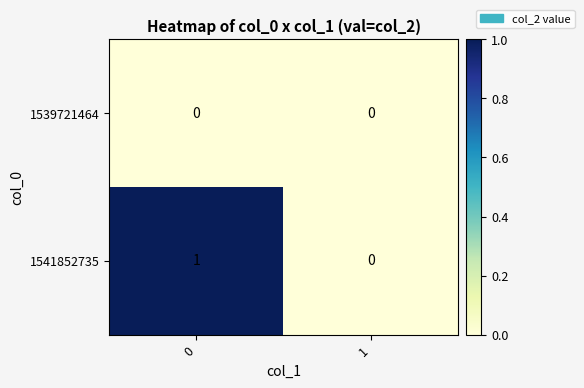

True or false: 1541852735 has a value of 1 at 0.

True